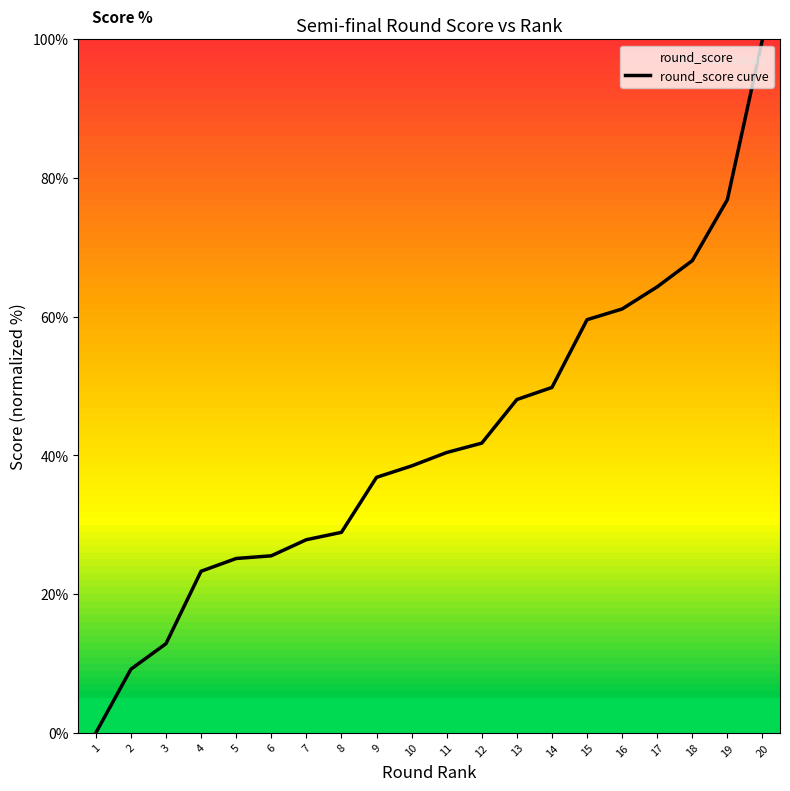

What is the change in value from 6 to 16?

+35.6